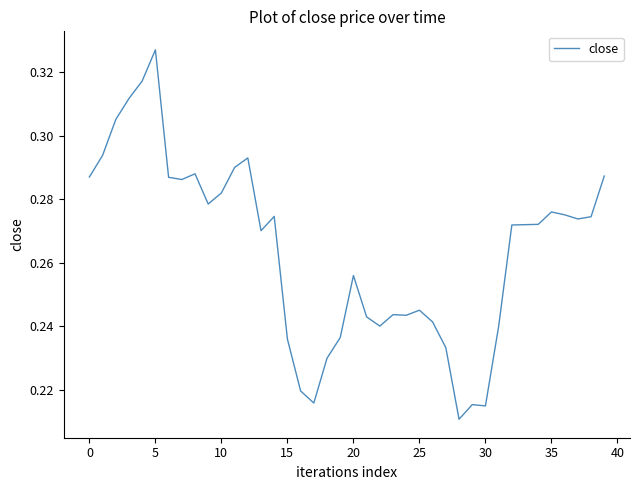

Reading left to right, what are all the values shown in this chart?

0.3	0.3	0.3	0.3	0.3	0.3	0.3	0.3	0.3	0.3	0.3	0.3	0.3	0.3	0.3	0.2	0.2	0.2	0.2	0.2	0.3	0.2	0.2	0.2	0.2	0.2	0.2	0.2	0.2	0.2	0.2	0.2	0.3	0.3	0.3	0.3	0.3	0.3	0.3	0.3